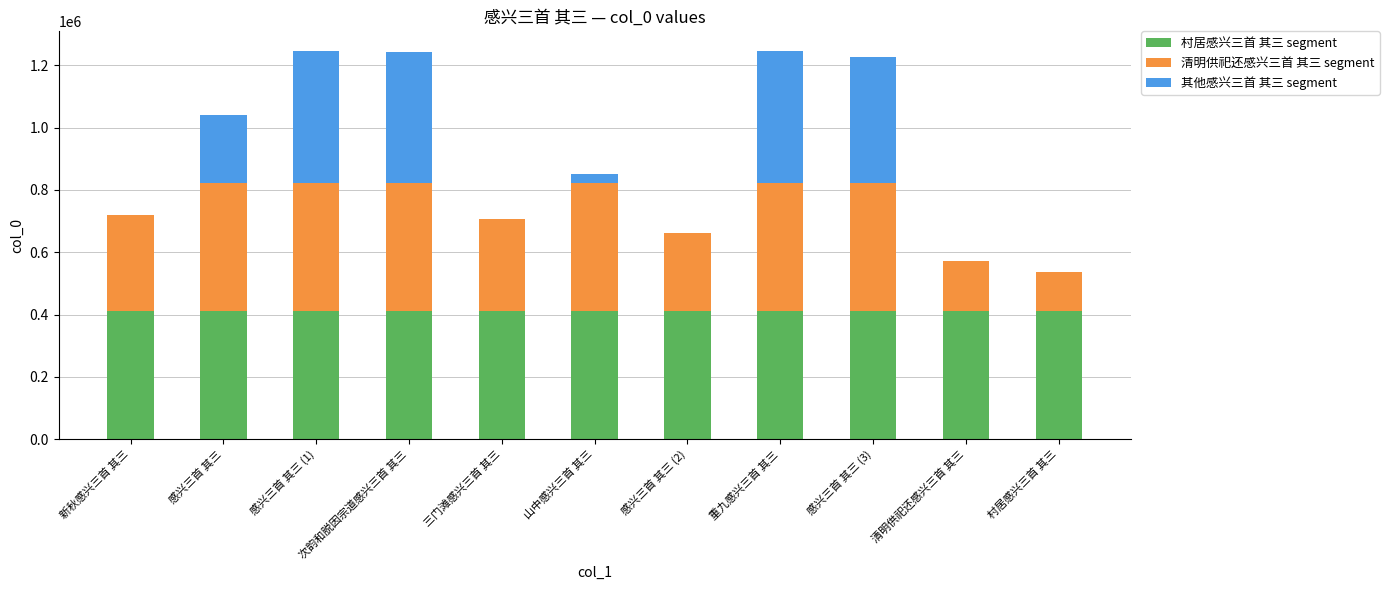

How many distinct data groups are displayed?

3